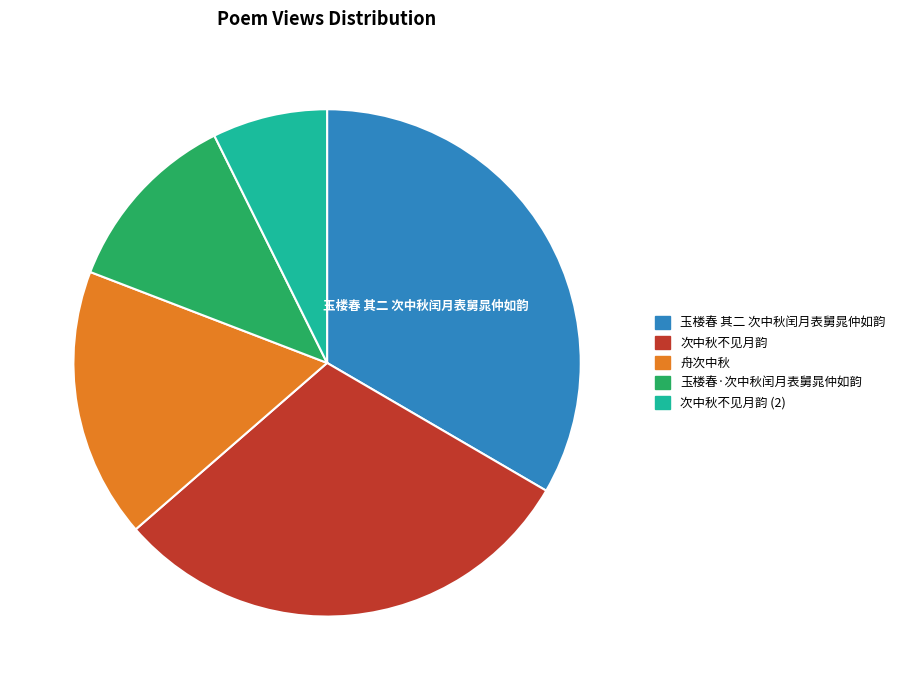

How many segments does this pie chart have?

5